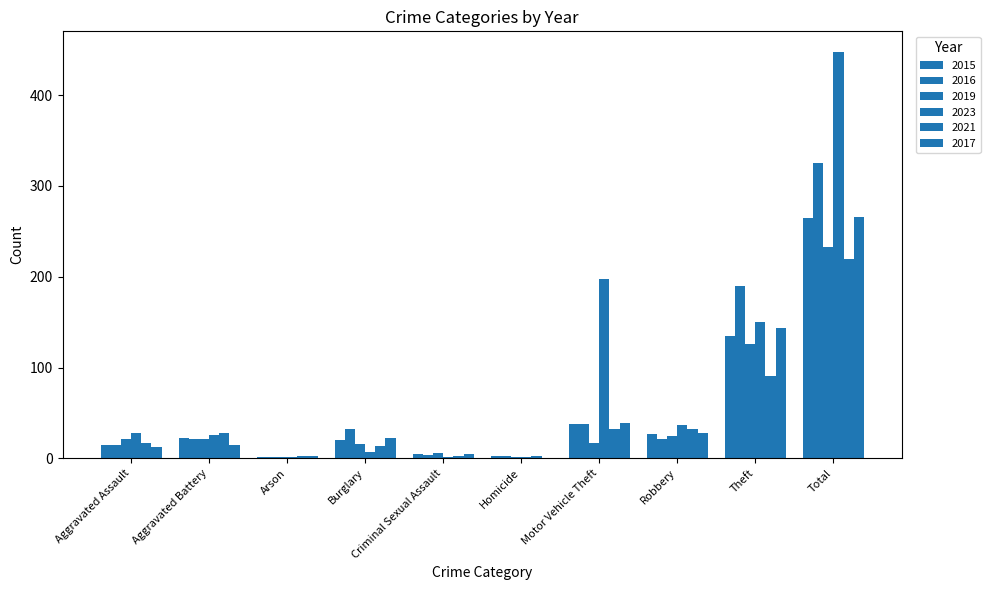

What is the difference between the maximum and minimum values in the 2019 series?

232